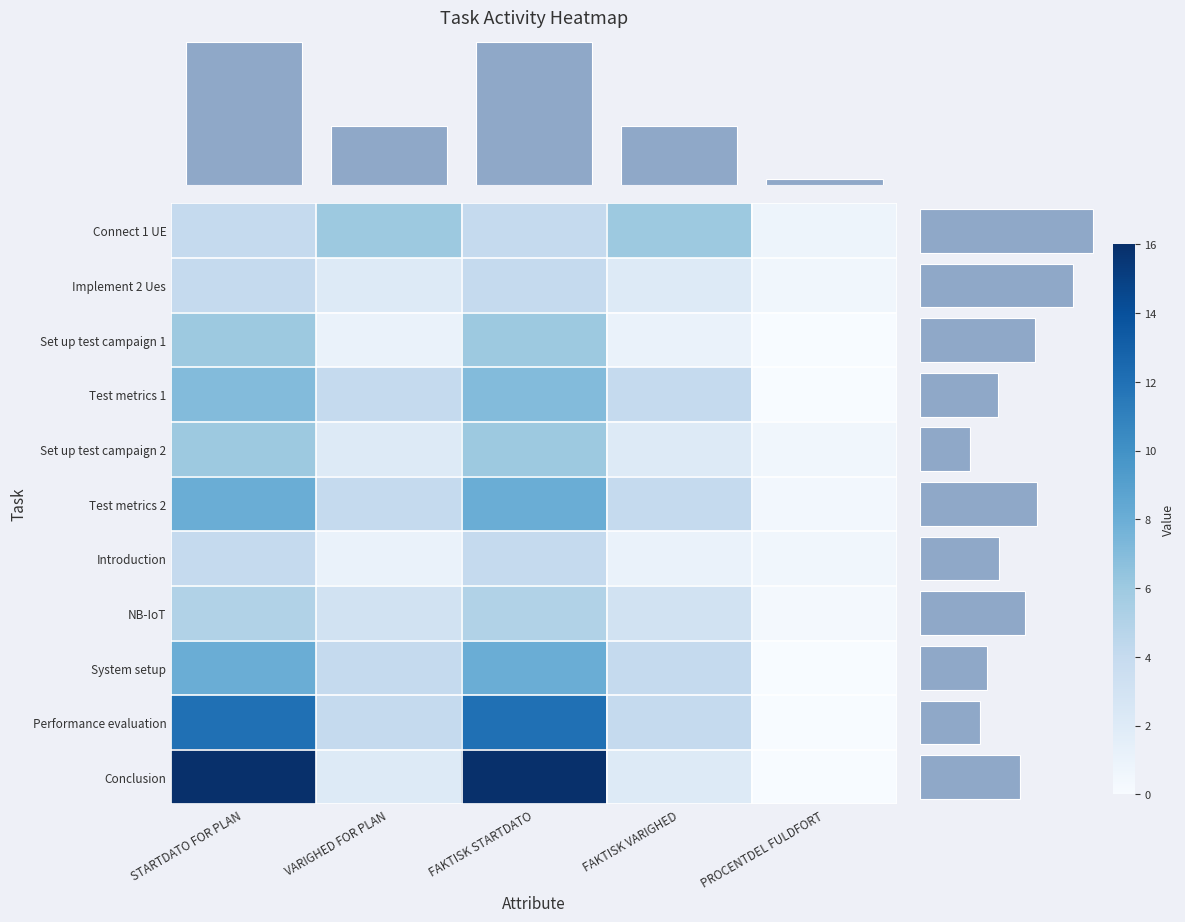

Which label corresponds to the largest value in the chart?

STARTDATO FOR PLAN